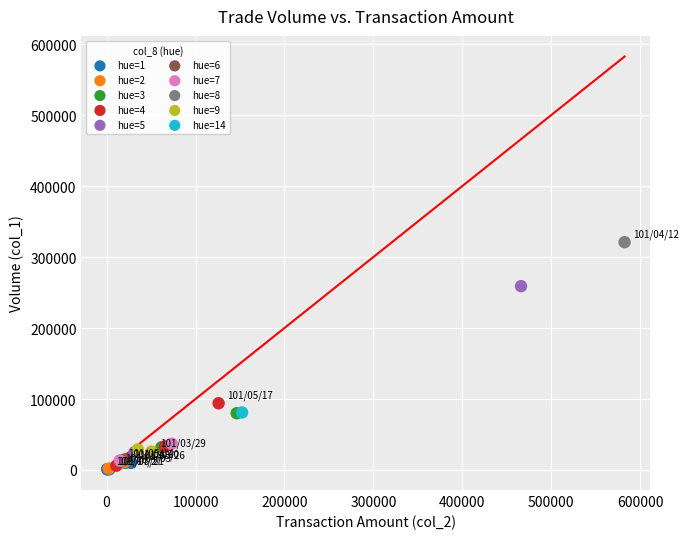

What are all the series names shown in the legend?

hue=1, hue=2, hue=3, hue=4, hue=5, hue=6, hue=7, hue=8, hue=9, hue=14